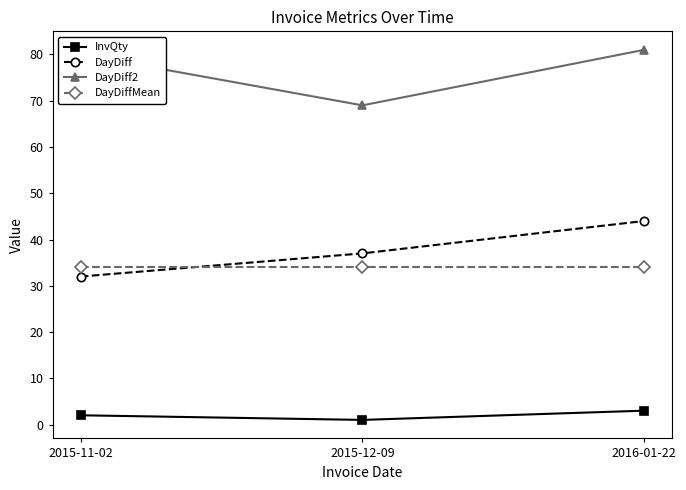

Which series changed the most between 2015-11-02 and 2016-01-22?

DayDiff